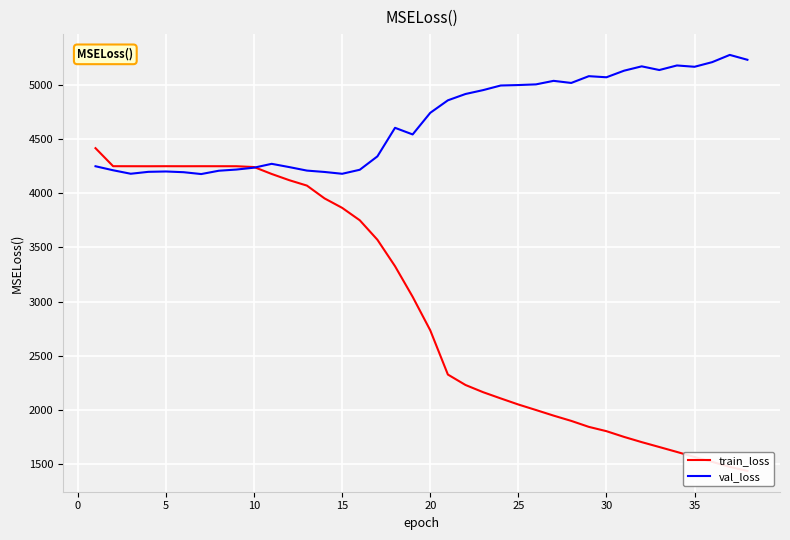

How many data points does each series have?

38